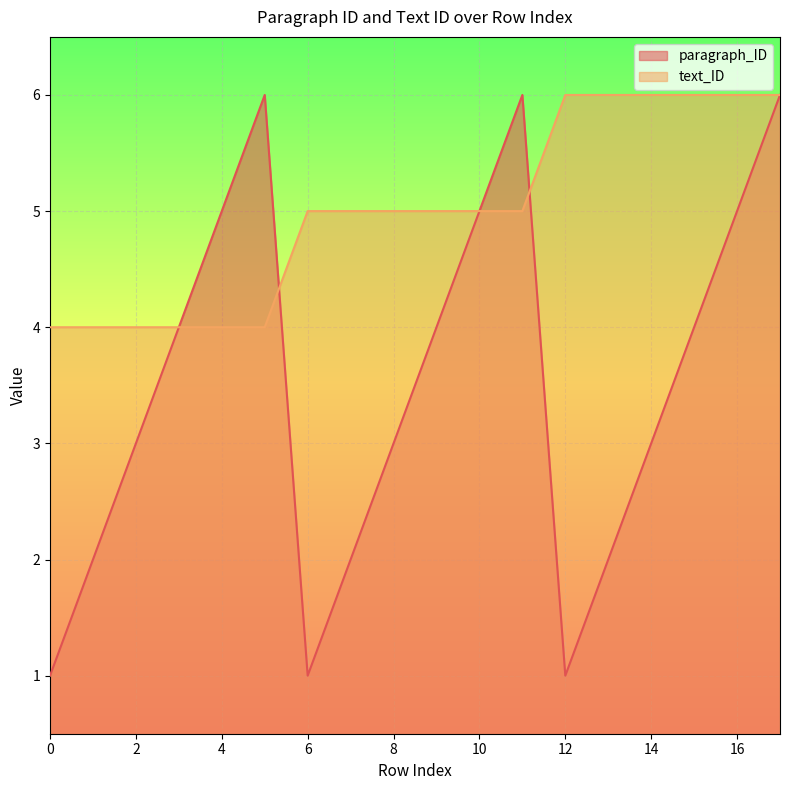

Reading left to right, transcribe all the data shown in this chart.

paragraph_ID: 1	2	3	4	5	6	1	2	3	4	5	6	1	2	3	4	5	6
text_ID: 4	4	4	4	4	4	5	5	5	5	5	5	6	6	6	6	6	6